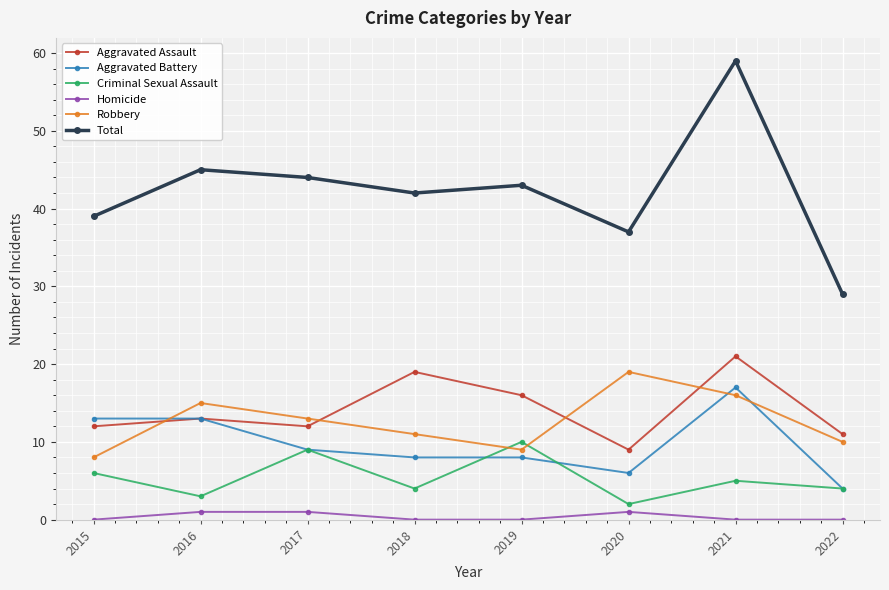

Which series changed the most between 2018 and 2019?

Criminal Sexual Assault